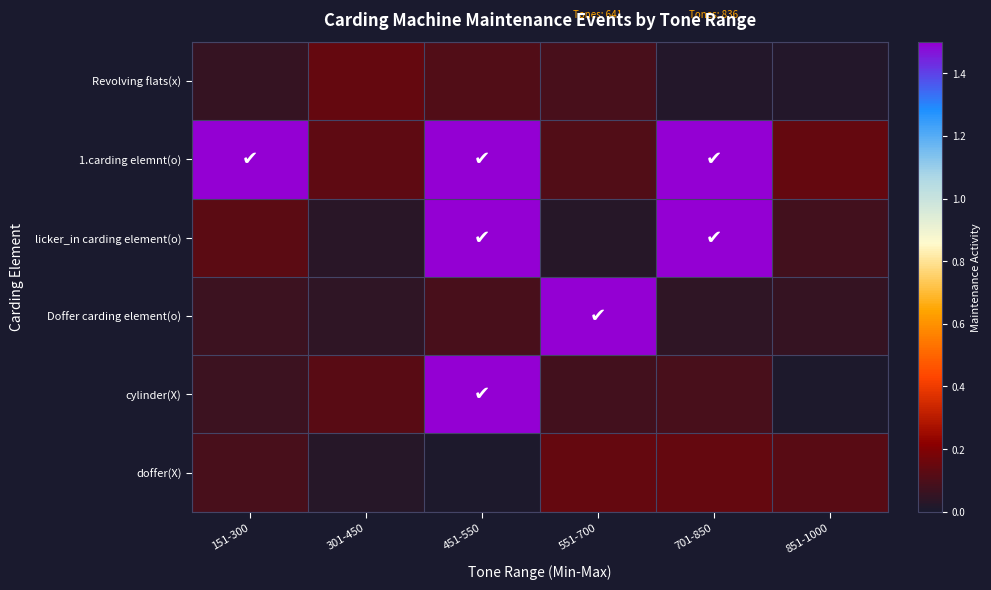

At how many categories does at least one series exceed 0?

6